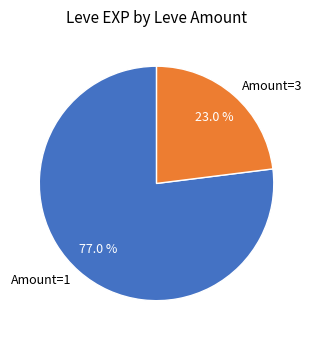

Does any single category account for the majority?

Yes